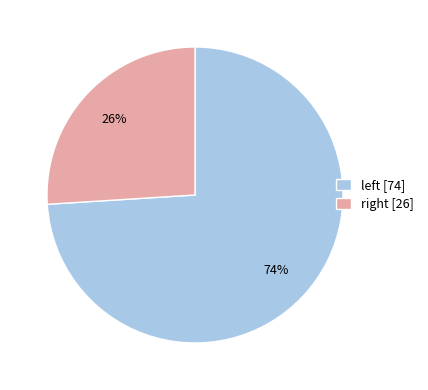

Rank the categories by value from highest to lowest.

left, right